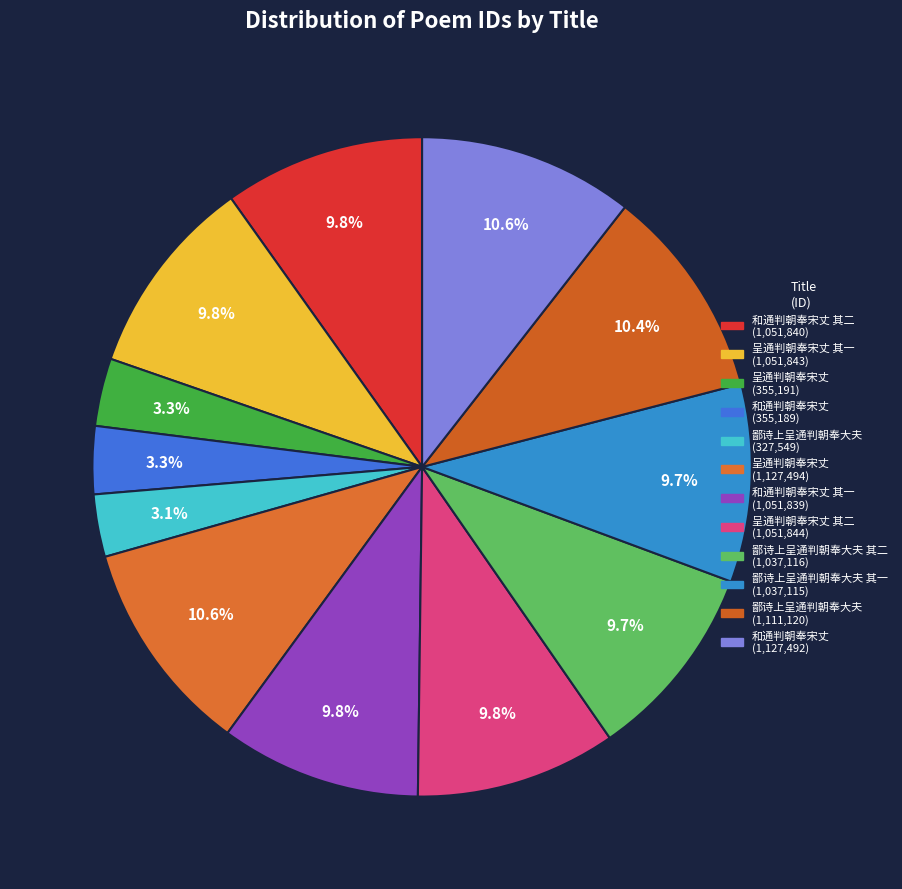

How many segments does this pie chart have?

12